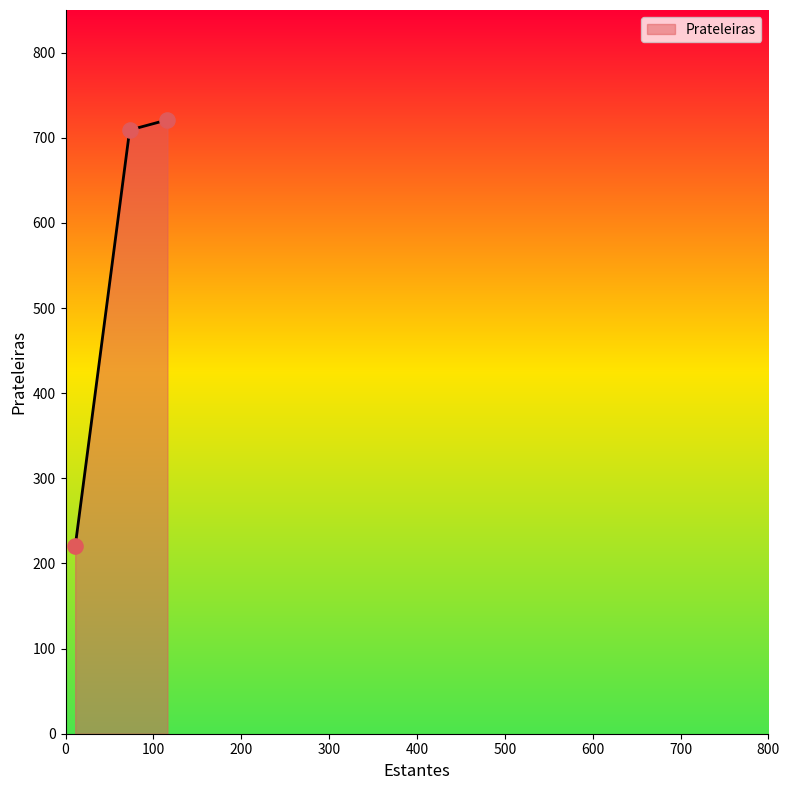

What is the average value?

550